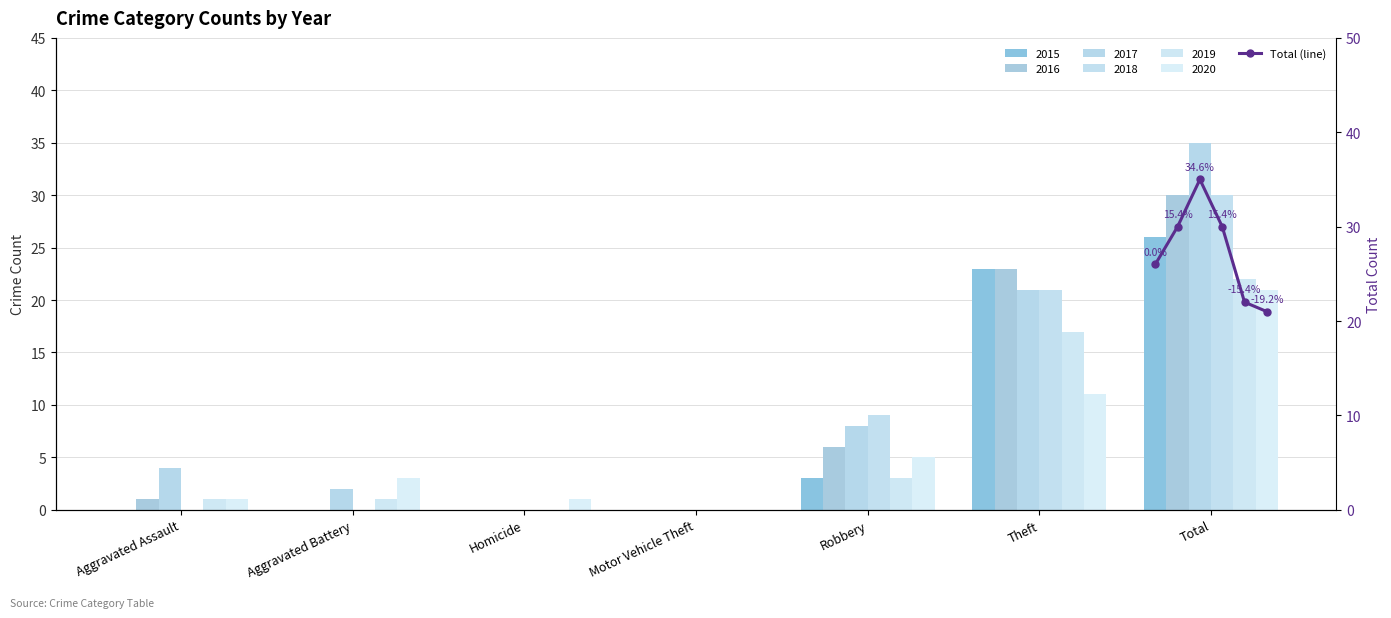

What is the sum of all values?

164